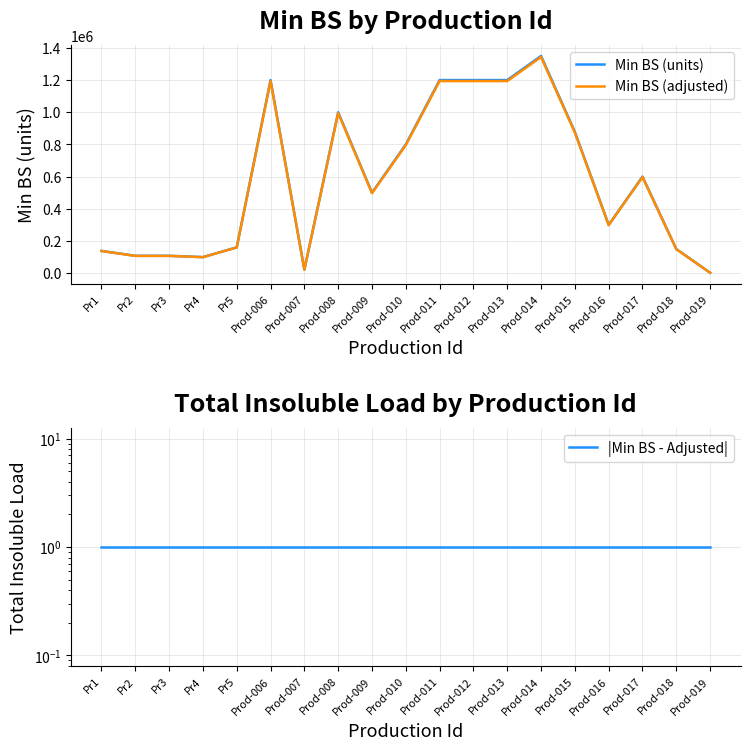

Where is the first local minimum for Min BS (adjusted)?

Pr4